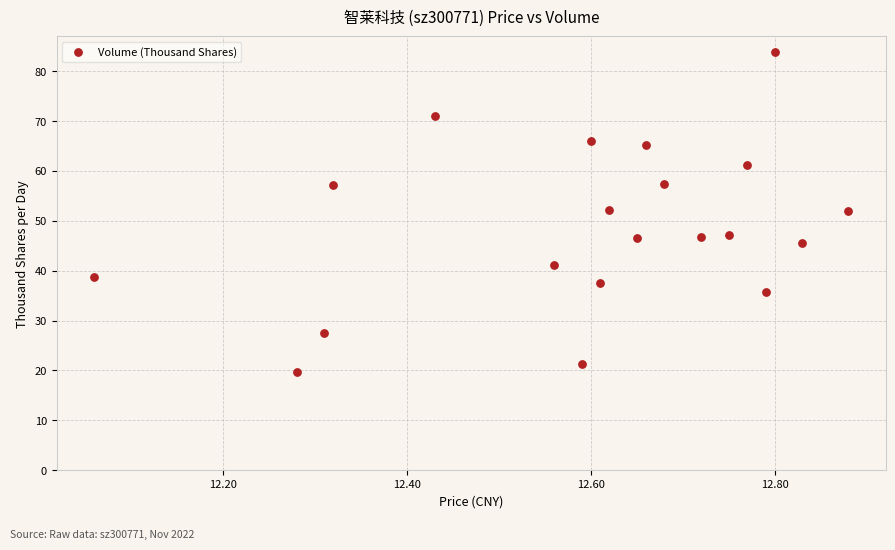

What is the range of X values (max minus min)?

0.8